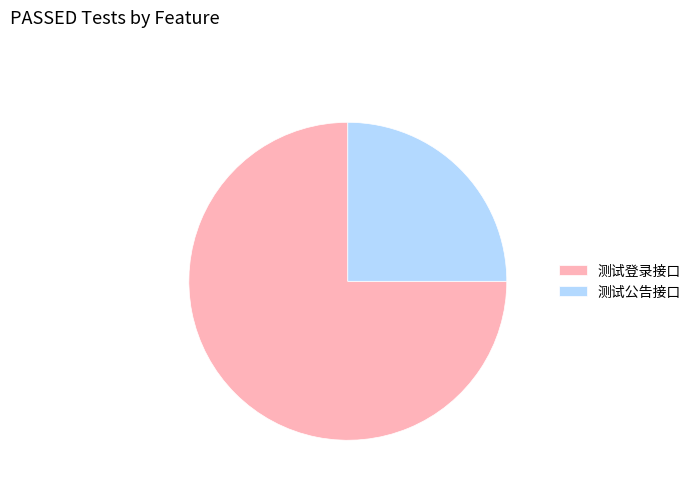

Which category has the biggest portion of the pie?

测试登录接口